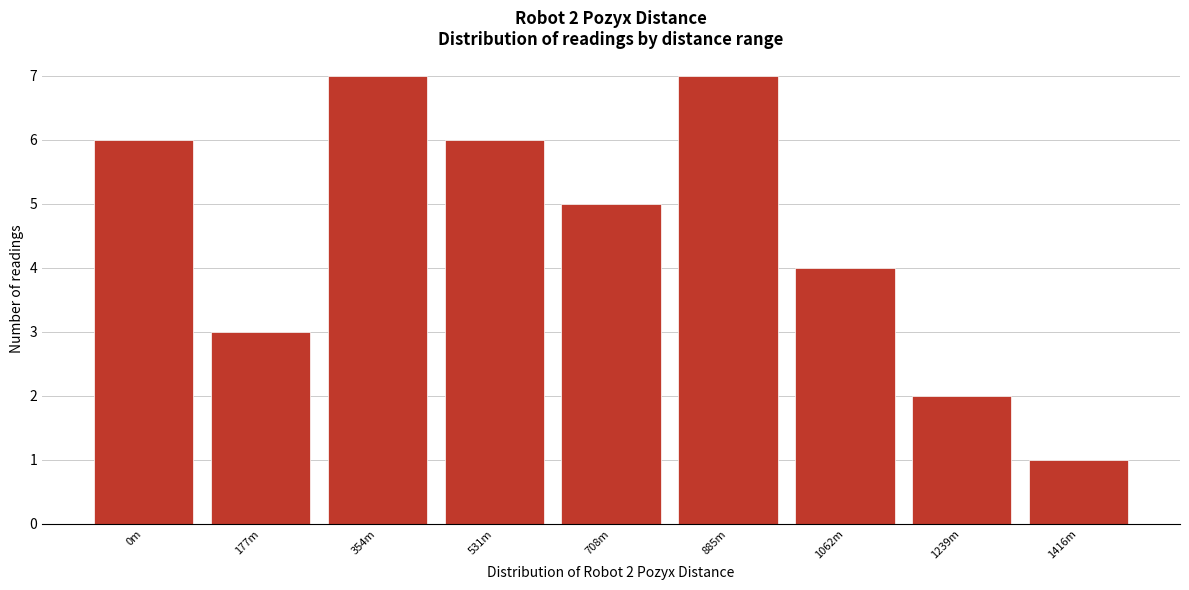

Reading right to left, what are all the values shown in this chart?

1	2	4	7	5	6	7	3	6